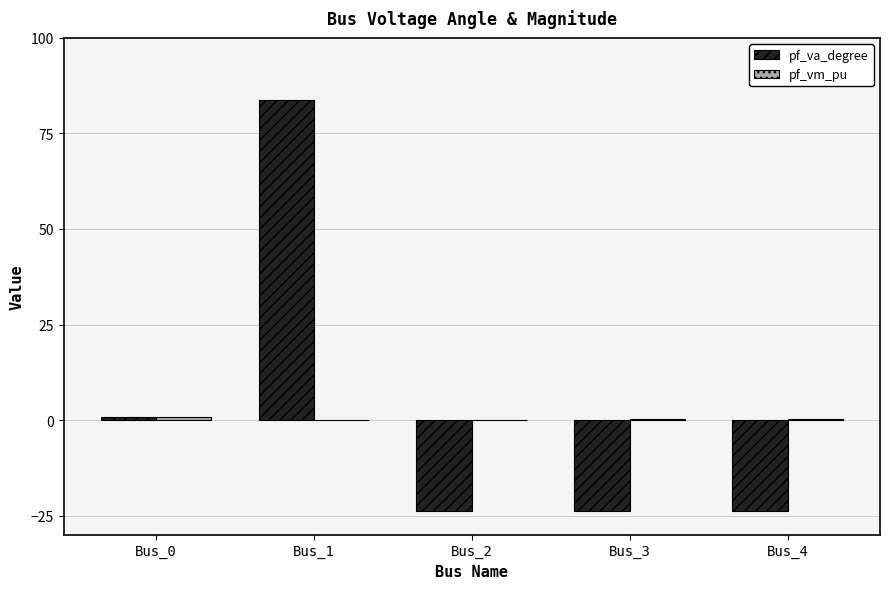

True or false: pf_va_degree has a value of 83.8 at Bus_1.

True